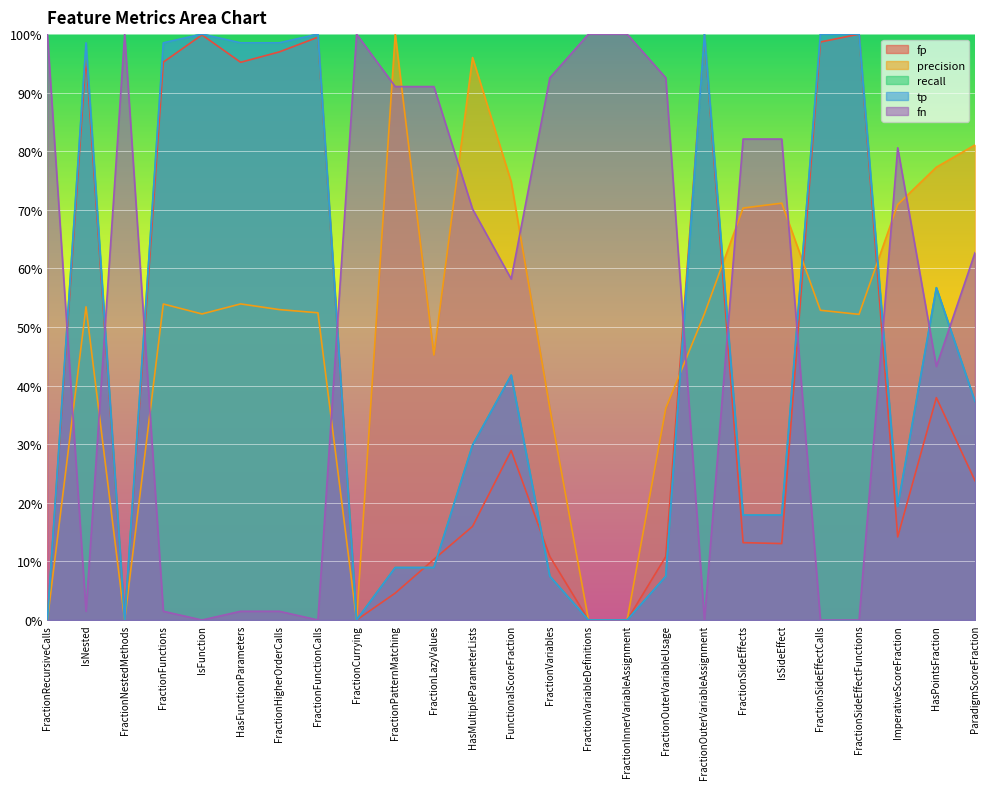

Reading right to left, what are all the values shown in this chart?

fp: ParadigmScoreFraction=23.8	HasPointsFraction=38.0	ImperativeScoreFraction=14.2	FractionSideEffectFunctions=100.0	FractionSideEffectCalls=98.7	IsSideEffect=13.0	FractionSideEffects=13.2	FractionOuterVariableAssignment=99.8	FractionOuterVariableUsage=10.8	FractionInnerVariableAssignment=0.0	FractionVariableDefinitions=0.0	FractionVariables=10.8	FunctionalScoreFraction=28.9	HasMultipleParameterLists=16.0	FractionLazyValues=10.4	FractionPatternMatching=4.6	FractionCurrying=0.0	FractionFunctionCalls=99.5	FractionHigherOrderCalls=97.0	HasFunctionParameters=95.2	IsFunction=99.9	FractionFunctions=95.2	FractionNestedMethods=0.0	IsNested=96.1	FractionRecursiveCalls=0.0
precision: ParadigmScoreFraction=81.1	HasPointsFraction=77.3	ImperativeScoreFraction=70.9	FractionSideEffectFunctions=52.2	FractionSideEffectCalls=52.9	IsSideEffect=71.1	FractionSideEffects=70.3	FractionOuterVariableAssignment=52.3	FractionOuterVariableUsage=36.1	FractionInnerVariableAssignment=0.0	FractionVariableDefinitions=0.0	FractionVariables=36.1	FunctionalScoreFraction=74.8	HasMultipleParameterLists=96.0	FractionLazyValues=45.2	FractionPatternMatching=100.0	FractionCurrying=0.0	FractionFunctionCalls=52.4	FractionHigherOrderCalls=53.0	HasFunctionParameters=54.0	IsFunction=52.2	FractionFunctions=53.9	FractionNestedMethods=0.0	IsNested=53.5	FractionRecursiveCalls=0.0
recall: ParadigmScoreFraction=37.3	HasPointsFraction=56.7	ImperativeScoreFraction=19.4	FractionSideEffectFunctions=100.0	FractionSideEffectCalls=100.0	IsSideEffect=17.9	FractionSideEffects=17.9	FractionOuterVariableAssignment=100.0	FractionOuterVariableUsage=7.5	FractionInnerVariableAssignment=0.0	FractionVariableDefinitions=0.0	FractionVariables=7.5	FunctionalScoreFraction=41.8	HasMultipleParameterLists=29.9	FractionLazyValues=9.0	FractionPatternMatching=9.0	FractionCurrying=0.0	FractionFunctionCalls=100.0	FractionHigherOrderCalls=98.5	HasFunctionParameters=98.5	IsFunction=100.0	FractionFunctions=98.5	FractionNestedMethods=0.0	IsNested=98.5	FractionRecursiveCalls=0.0
tp: ParadigmScoreFraction=37.3	HasPointsFraction=56.7	ImperativeScoreFraction=19.4	FractionSideEffectFunctions=100.0	FractionSideEffectCalls=100.0	IsSideEffect=17.9	FractionSideEffects=17.9	FractionOuterVariableAssignment=100.0	FractionOuterVariableUsage=7.5	FractionInnerVariableAssignment=0.0	FractionVariableDefinitions=0.0	FractionVariables=7.5	FunctionalScoreFraction=41.8	HasMultipleParameterLists=29.9	FractionLazyValues=9.0	FractionPatternMatching=9.0	FractionCurrying=0.0	FractionFunctionCalls=100.0	FractionHigherOrderCalls=98.5	HasFunctionParameters=98.5	IsFunction=100.0	FractionFunctions=98.5	FractionNestedMethods=0.0	IsNested=98.5	FractionRecursiveCalls=0.0
fn: ParadigmScoreFraction=62.7	HasPointsFraction=43.3	ImperativeScoreFraction=80.6	FractionSideEffectFunctions=0.0	FractionSideEffectCalls=0.0	IsSideEffect=82.1	FractionSideEffects=82.1	FractionOuterVariableAssignment=0.0	FractionOuterVariableUsage=92.5	FractionInnerVariableAssignment=100.0	FractionVariableDefinitions=100.0	FractionVariables=92.5	FunctionalScoreFraction=58.2	HasMultipleParameterLists=70.1	FractionLazyValues=91.0	FractionPatternMatching=91.0	FractionCurrying=100.0	FractionFunctionCalls=0.0	FractionHigherOrderCalls=1.5	HasFunctionParameters=1.5	IsFunction=0.0	FractionFunctions=1.5	FractionNestedMethods=100.0	IsNested=1.5	FractionRecursiveCalls=100.0